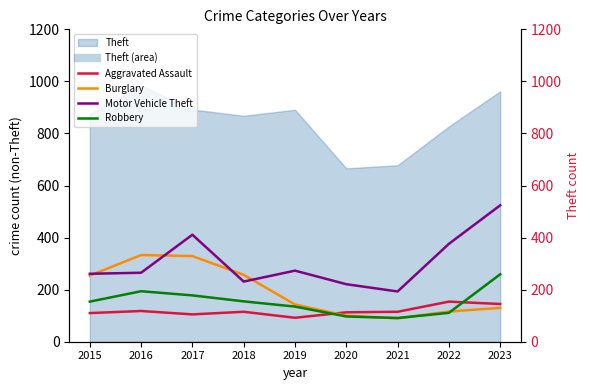

Which series changed the most between 2018 and 2020?

Burglary